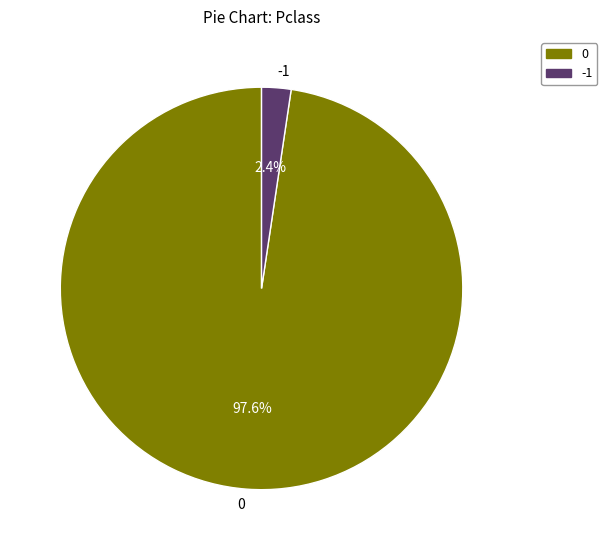

Is there a majority slice in this chart?

Yes